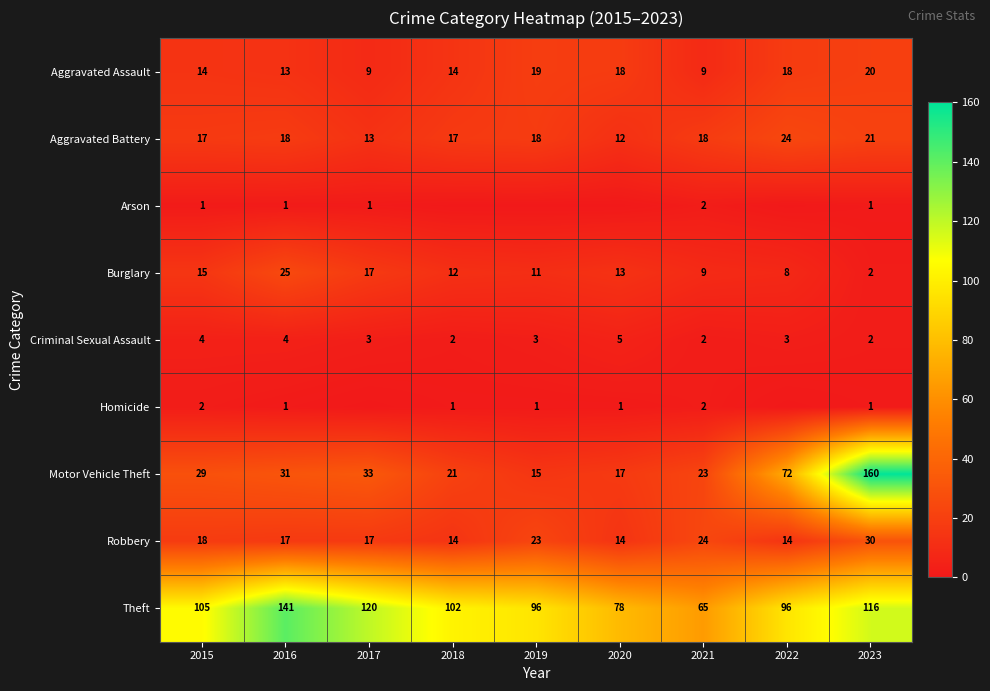

Where does the Robbery series first go above 17?

2015